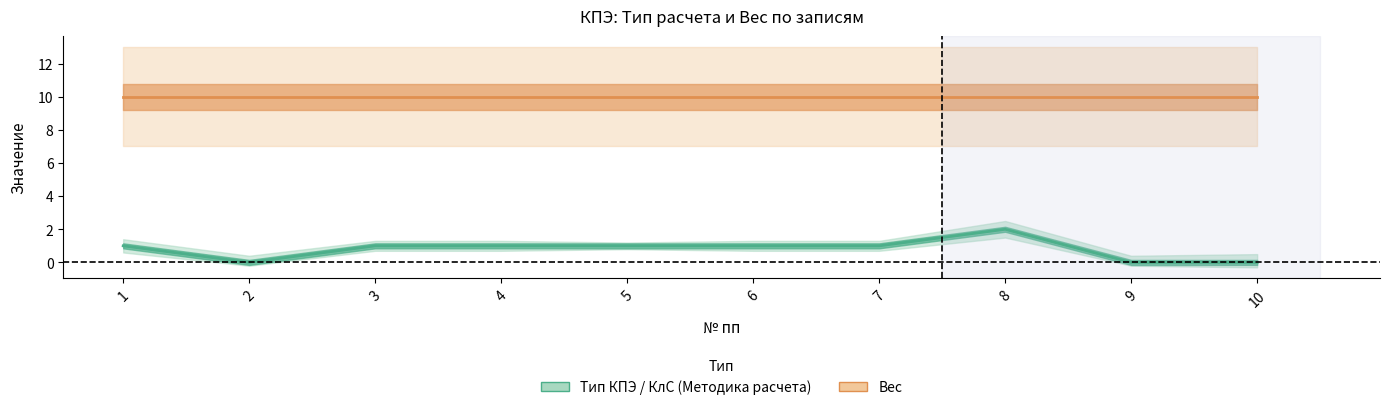

Reading left to right, extract all data points from this chart.

Тип КПЭ / КлС (Методика расчета): 1	0	1	1	1	1	1	2	0	0
Вес: 10	10	10	10	10	10	10	10	10	10